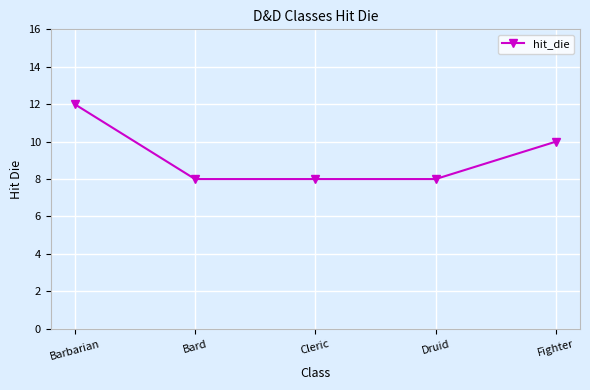

Count the number of categories in the chart.

5